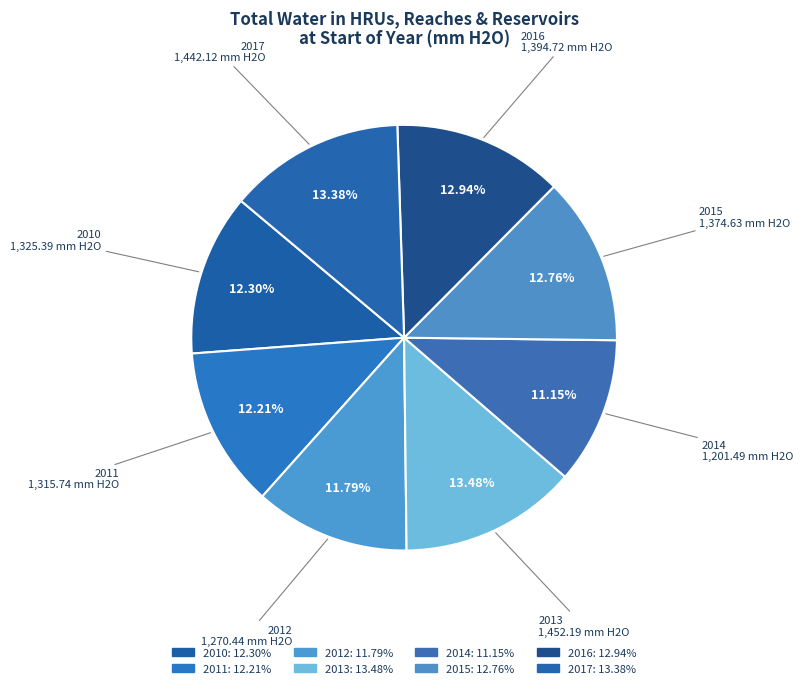

What is the total percentage of 2014 and 2010?

23.4%